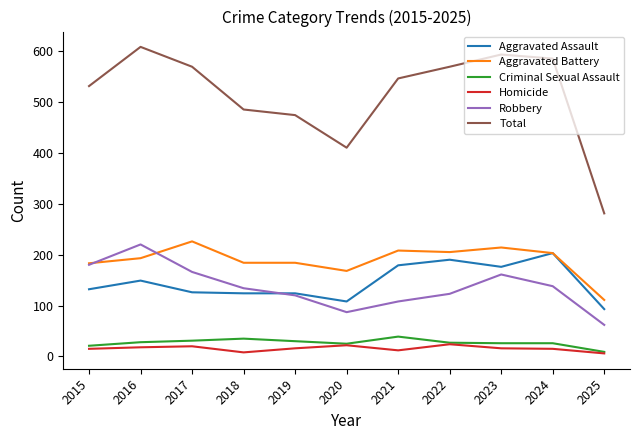

True or false: Criminal Sexual Assault has a value of 9 at 2025.

True